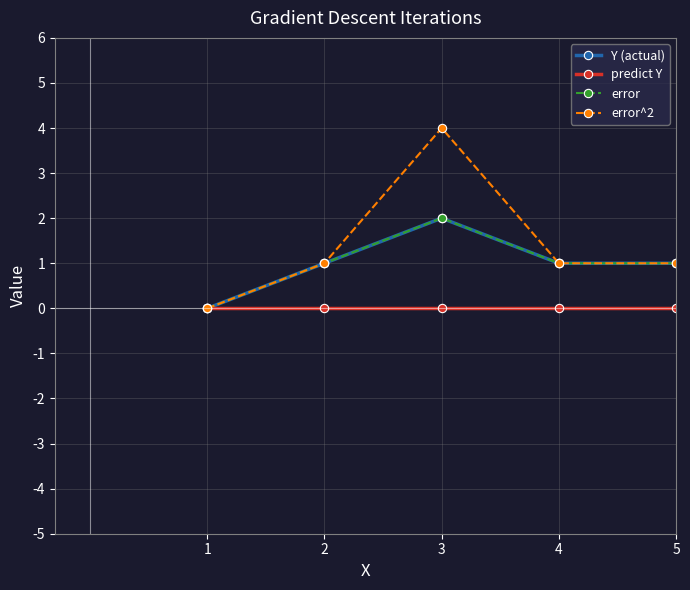

List the labels in order of error^2 value, smallest first.

1, 2, 4, 5, 3